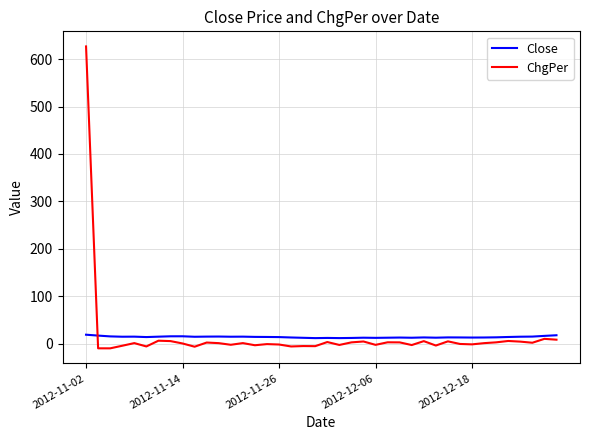

At how many categories does at least one series exceed 287?

1